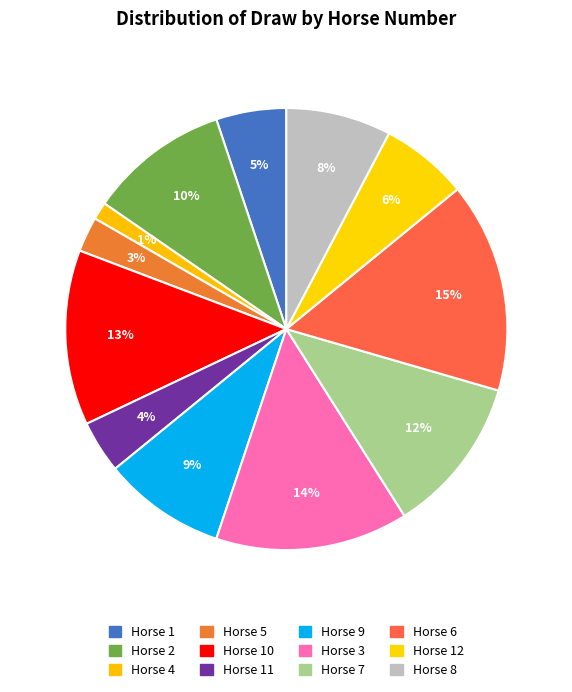

To the nearest percent, what is the difference between the largest and smallest slice percentages?

14%